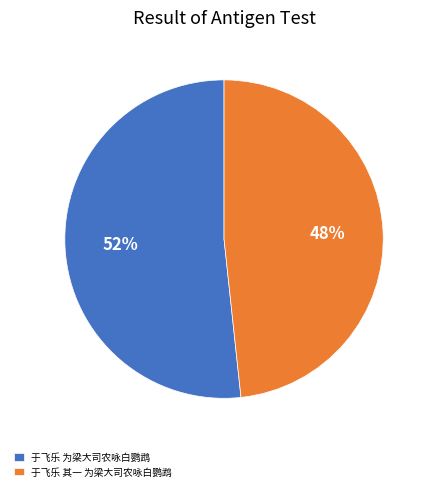

Is the sum of 于飞乐 其一 为梁大司农咏白鹦鹉 and 于飞乐 为梁大司农咏白鹦鹉 greater than half?

Yes